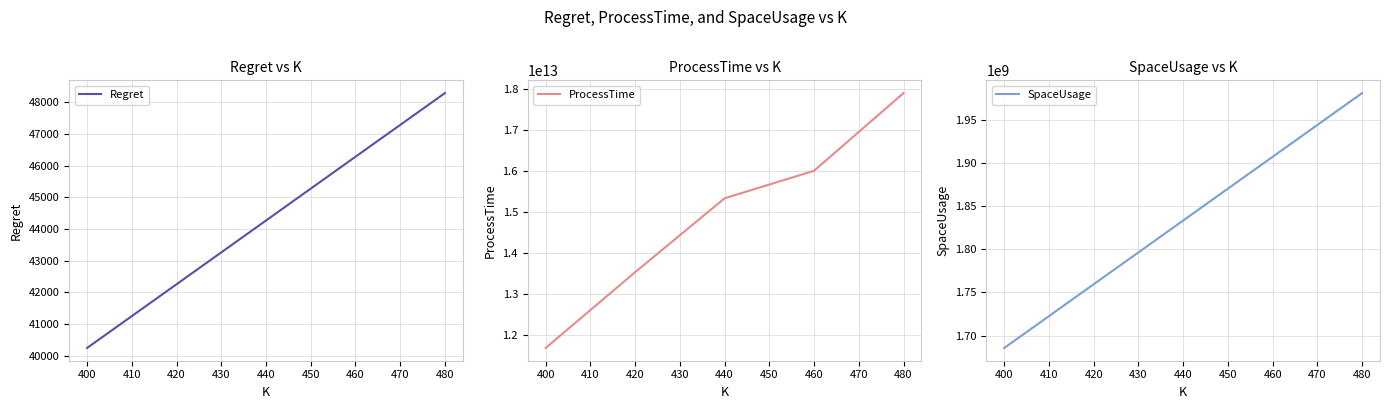

How many lines are shown in the chart?

3